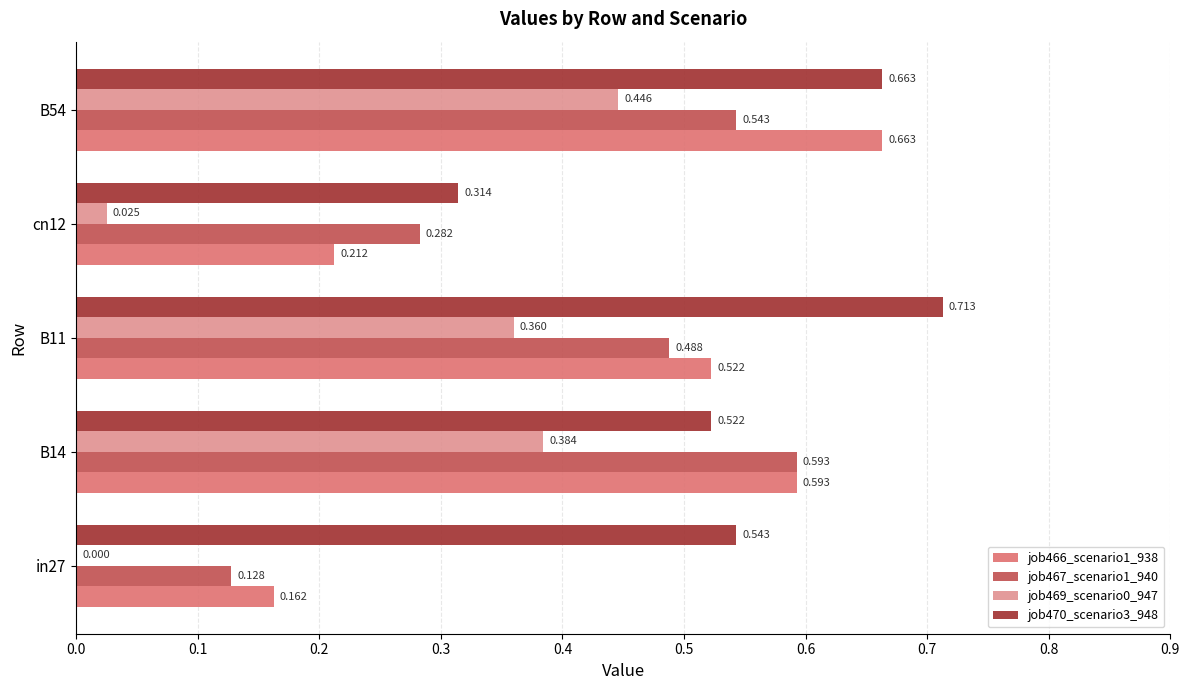

Is the value of job467_scenario1_940 at B14 greater than the value of job470_scenario3_948 at B54?

No